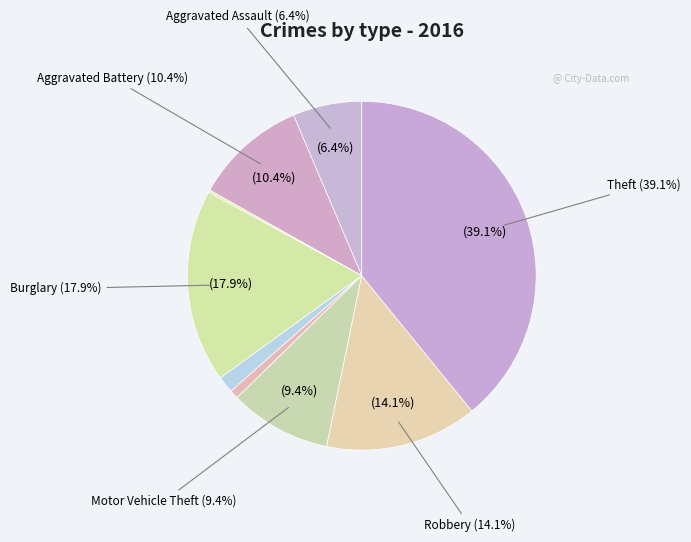

Is the sum of Homicide and Theft greater than half?

No